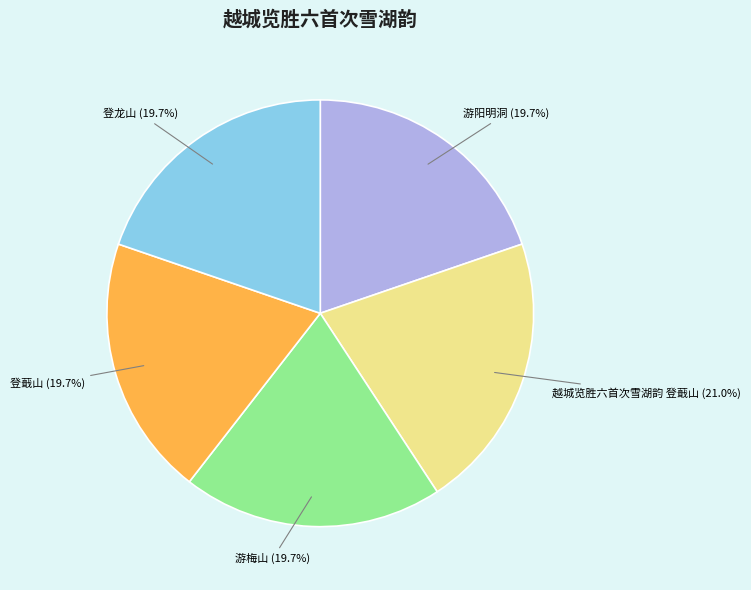

Does any single category account for the majority?

No